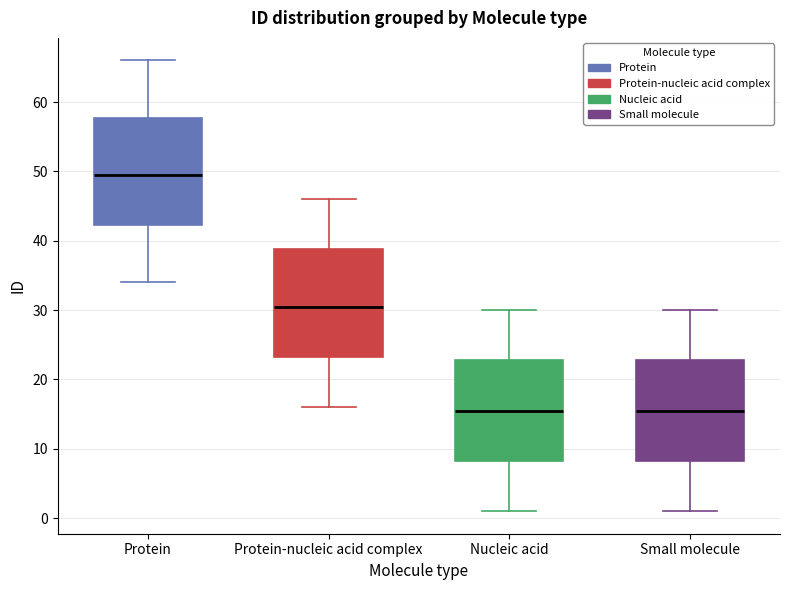

Reading left to right, read every box against the y-axis: the position of its median line, the range the box covers, and the ends of its whiskers. The values are not printed on the chart, so give them approximately, as read against the axis.

Protein: median 50, box 42 to 58, whiskers 34 to 66
Protein-nucleic acid complex: median 31, box 23 to 39, whiskers 16 to 46
Nucleic acid: median 16, box 8 to 23, whiskers 1 to 30
Small molecule: median 16, box 8 to 23, whiskers 1 to 30